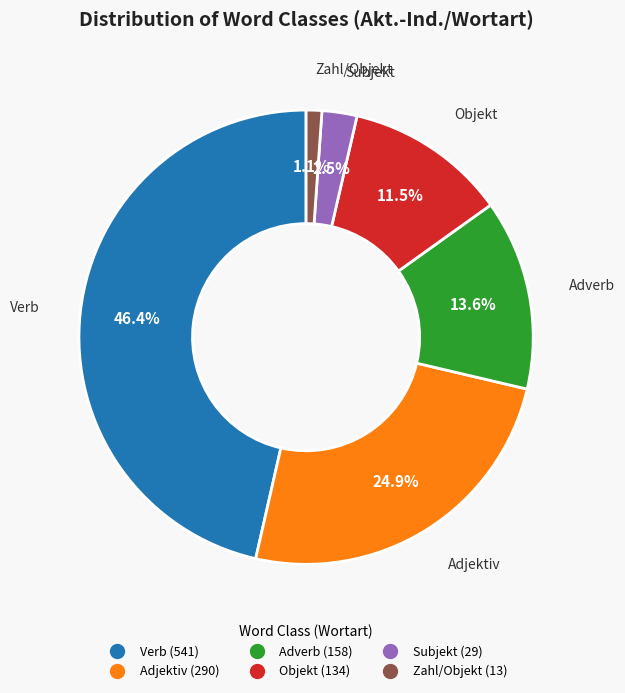

Is there any slice that represents more than half of the pie?

No